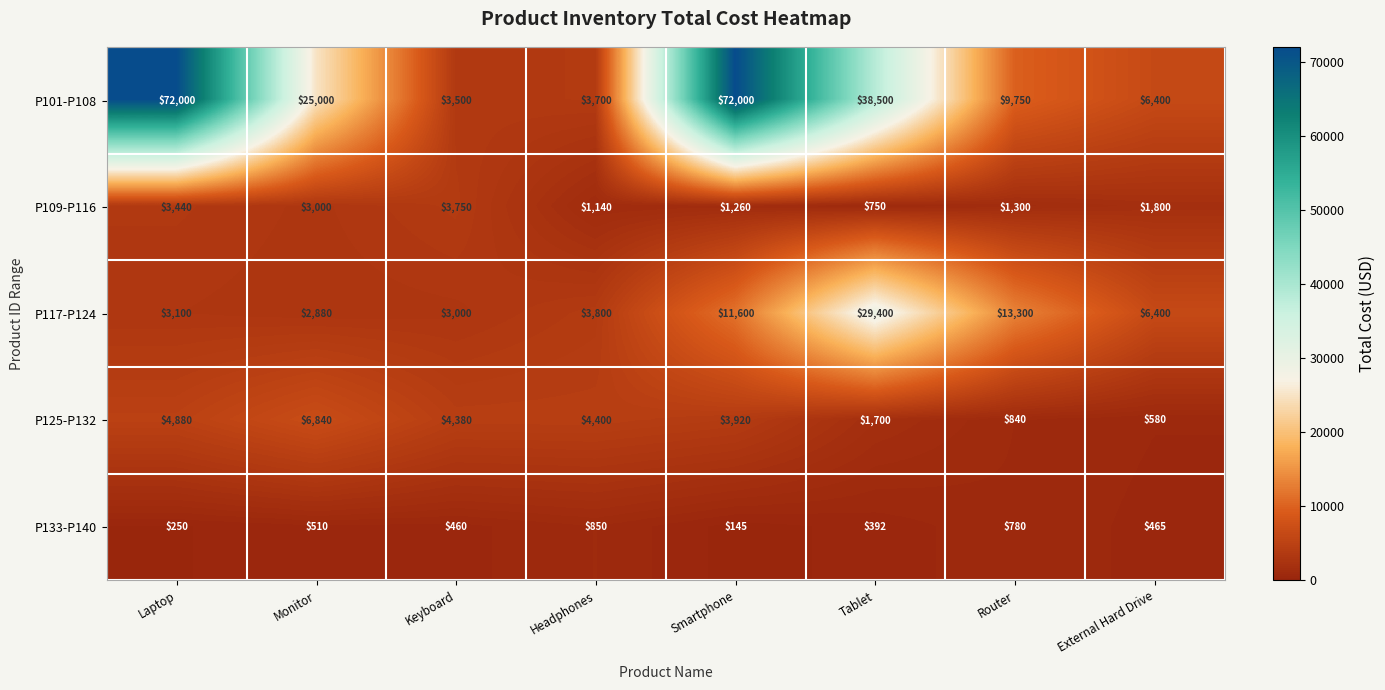

Count the number of categories in the chart.

8